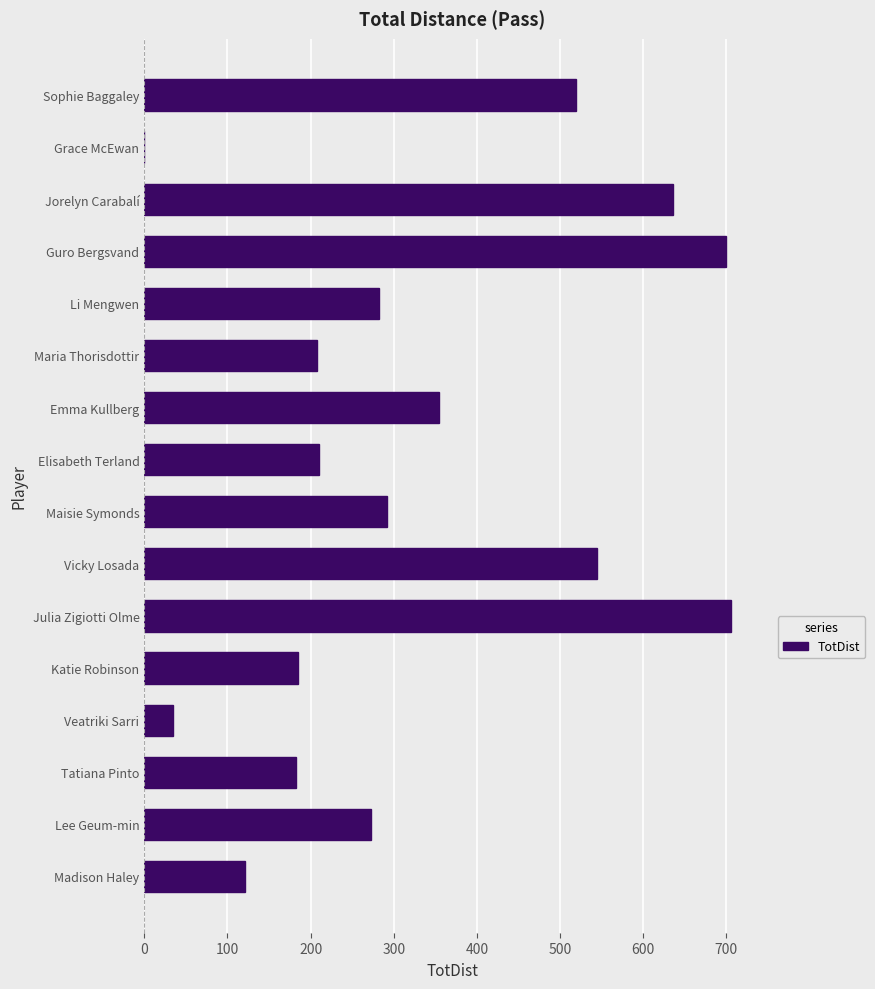

What is the maximum value shown in the chart?

706